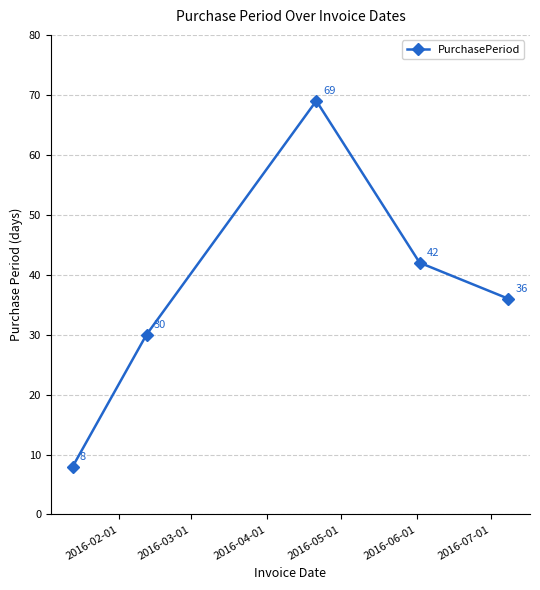

What is the average value?

37